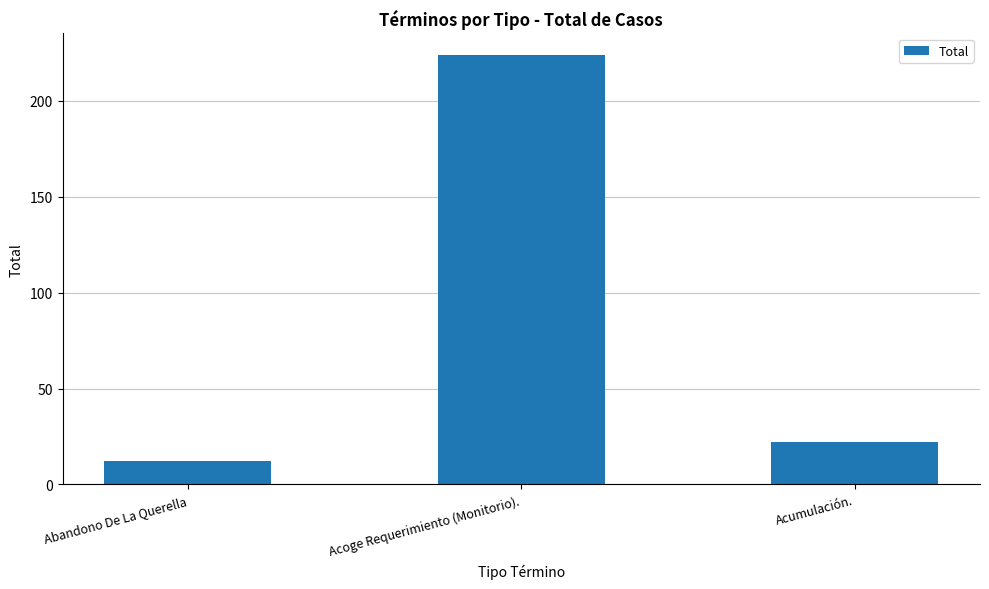

List the labels in order of value, smallest first.

Abandono De La Querella, Acumulación., Acoge Requerimiento (Monitorio).